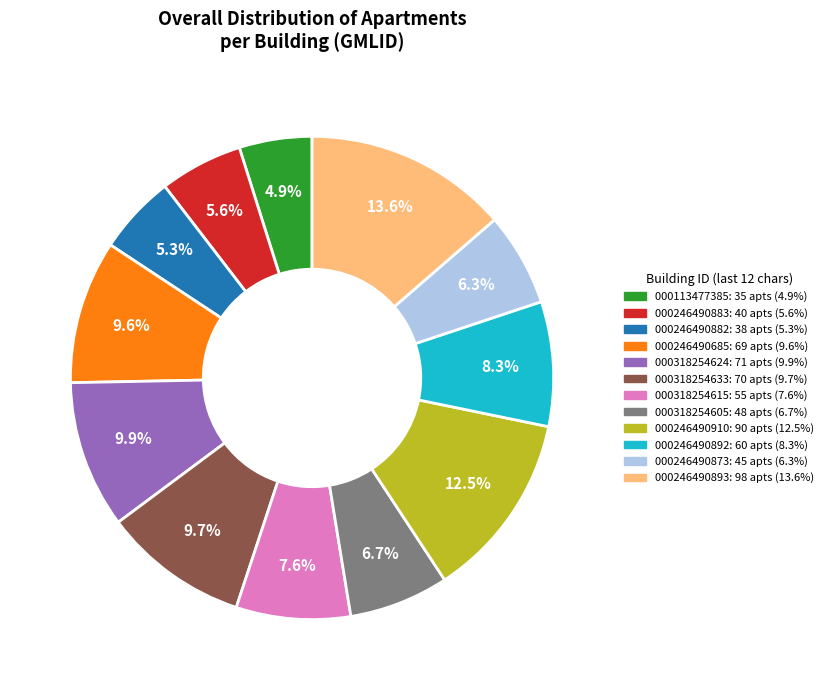

How many segments does this pie chart have?

12